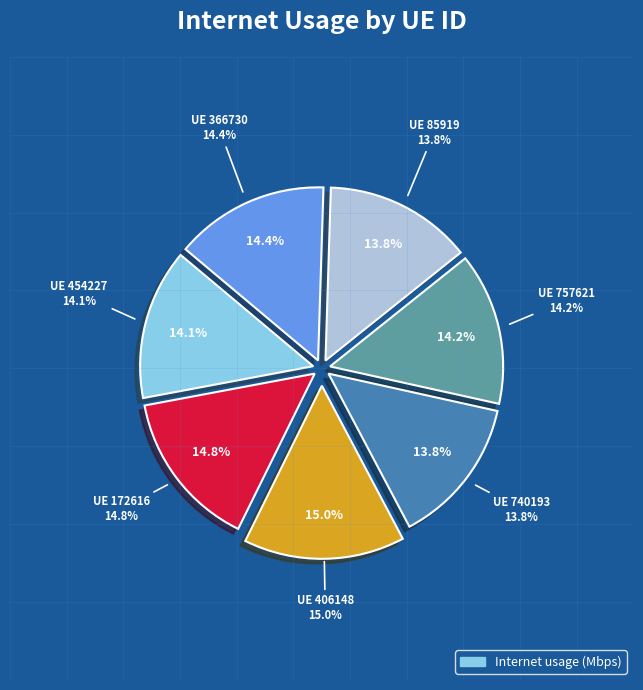

Is there any slice that represents more than half of the pie?

No